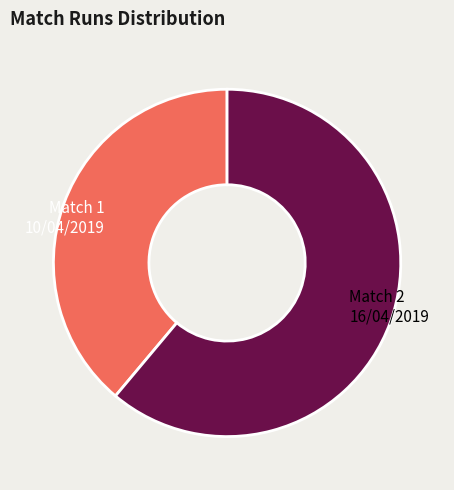

Which slice represents more than half of the pie?

Match 2 16/04/2019